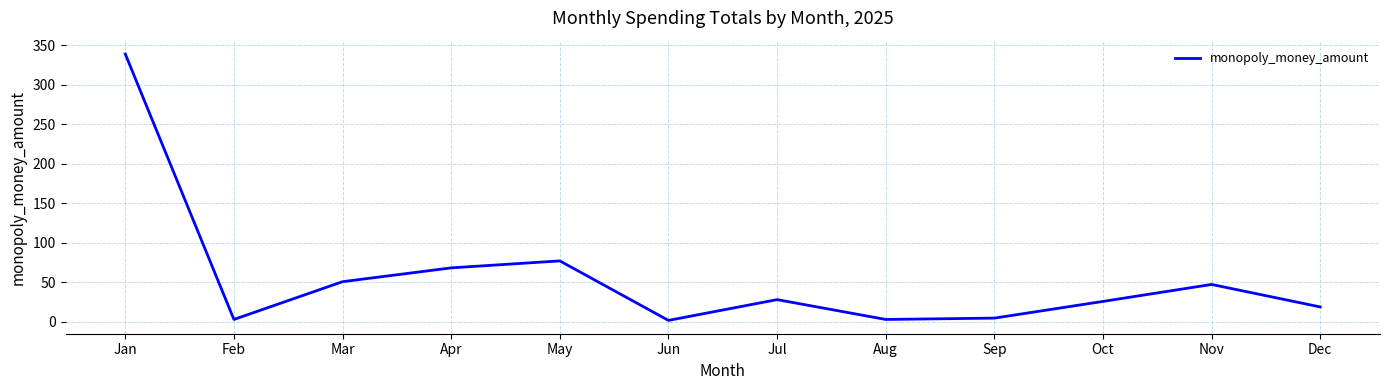

What is the ratio of the value at Apr to the value at Oct?

2.7